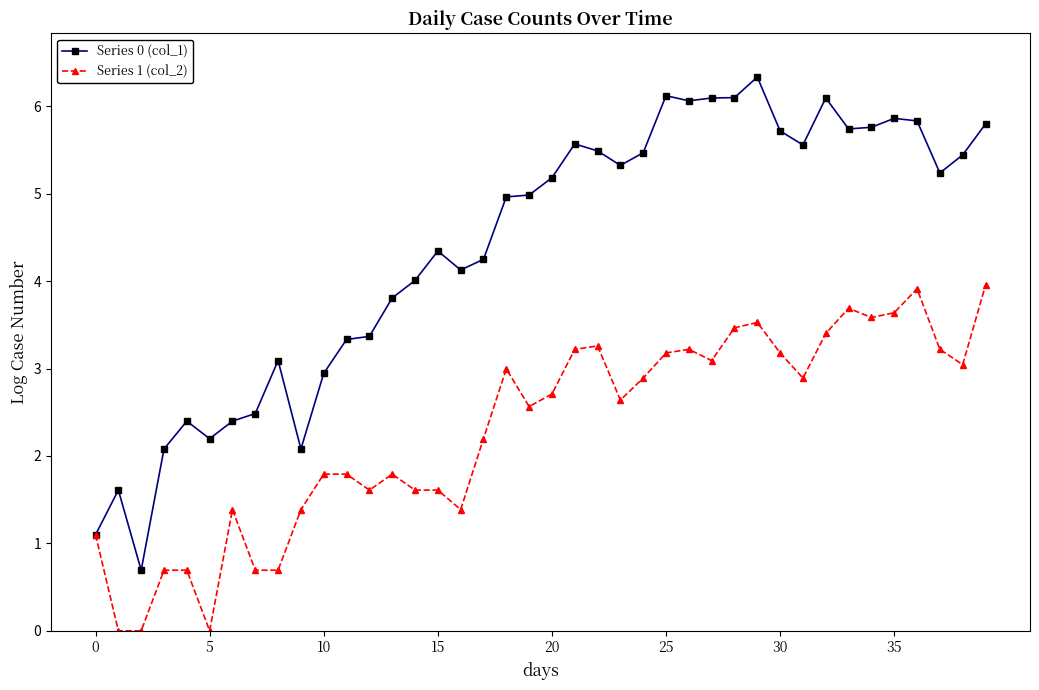

Which series has the largest range (max minus min)?

Series 0 (col_1)